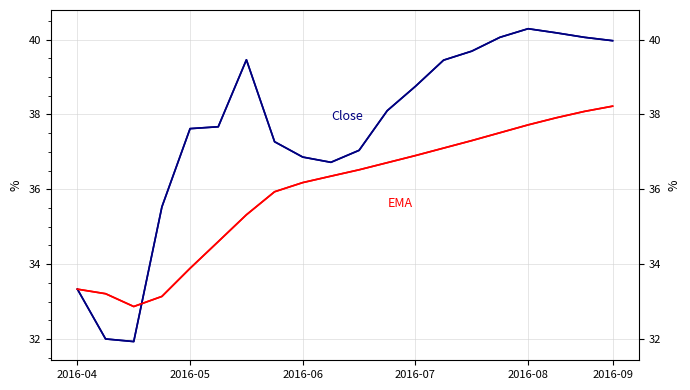

List the series in order of their peak value, lowest first.

EMA, Close